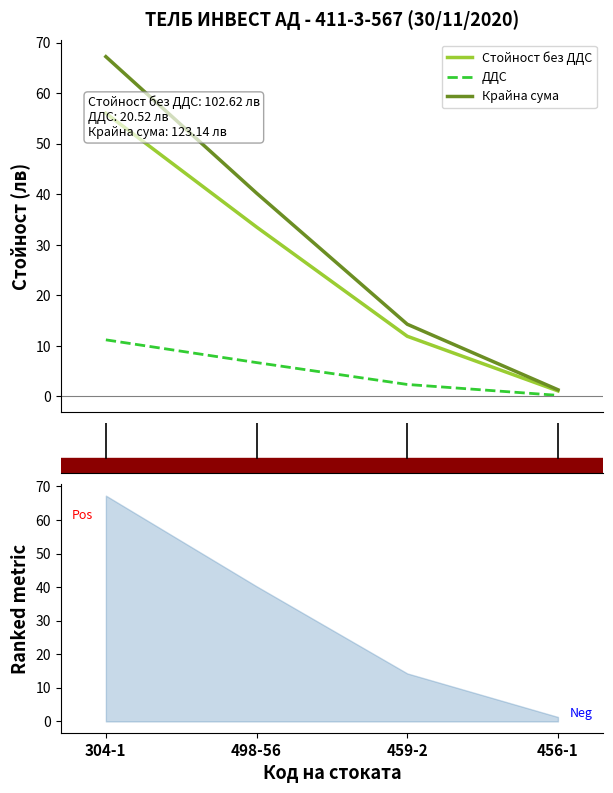

How many data points in Стойност без ДДС are less than 33?

2